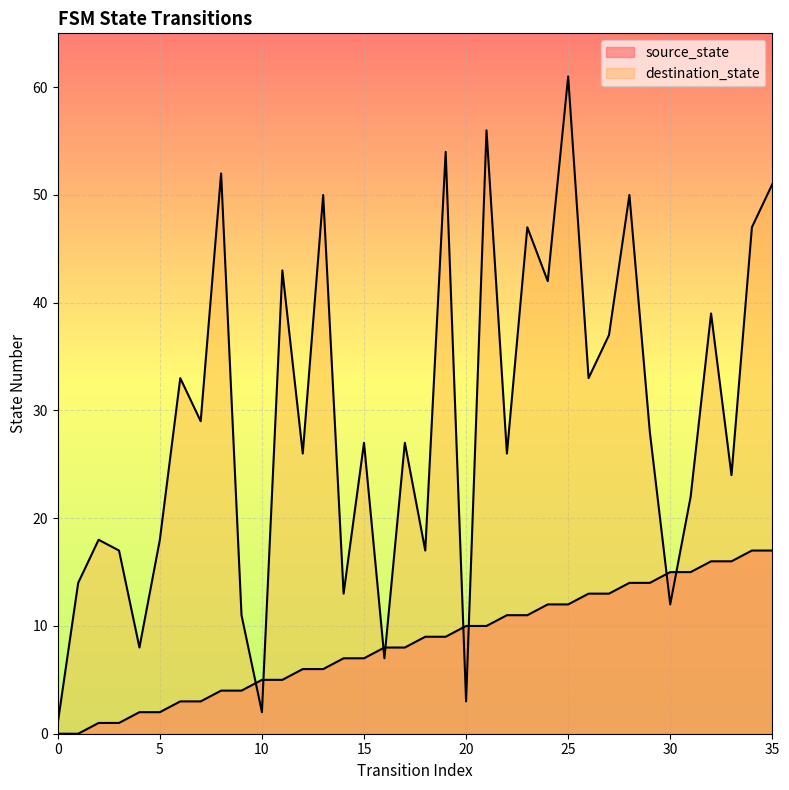

Rank the series at 7 from highest to lowest value.

destination_state, source_state